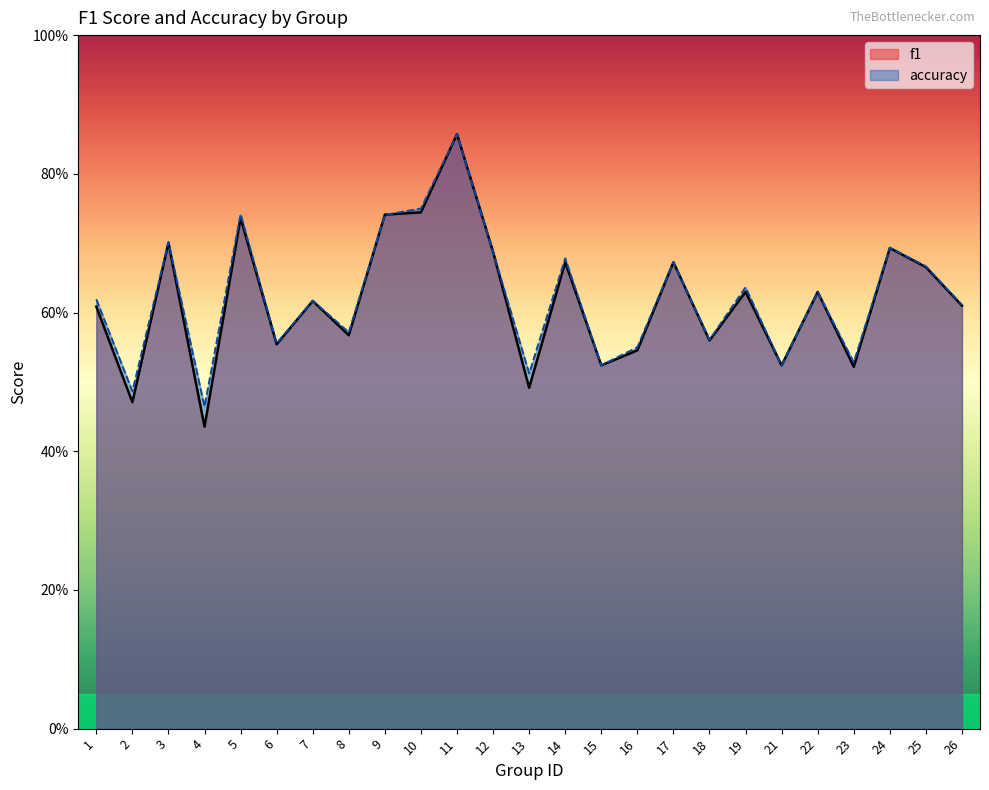

The f1 series shows 0.9 at 11. True or false?

True